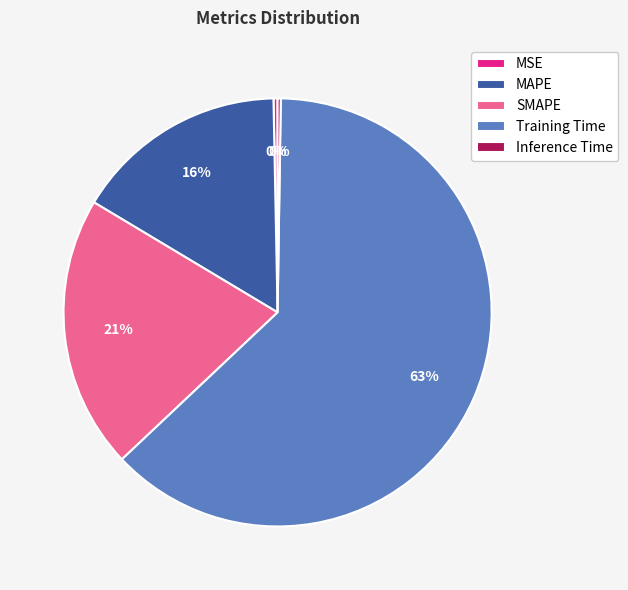

To the nearest percent, what is the difference between the SMAPE and MAPE slice percentages?

5%